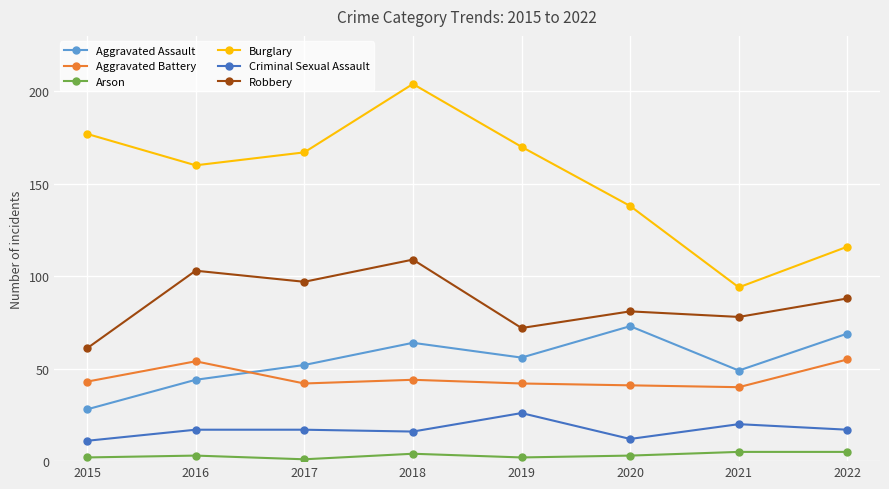

At which category is the sum across all series the highest?

2018